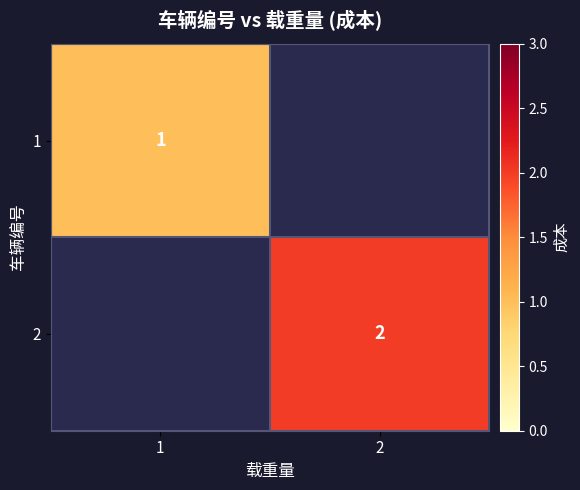

At which category does the chart reach its peak across all series?

2